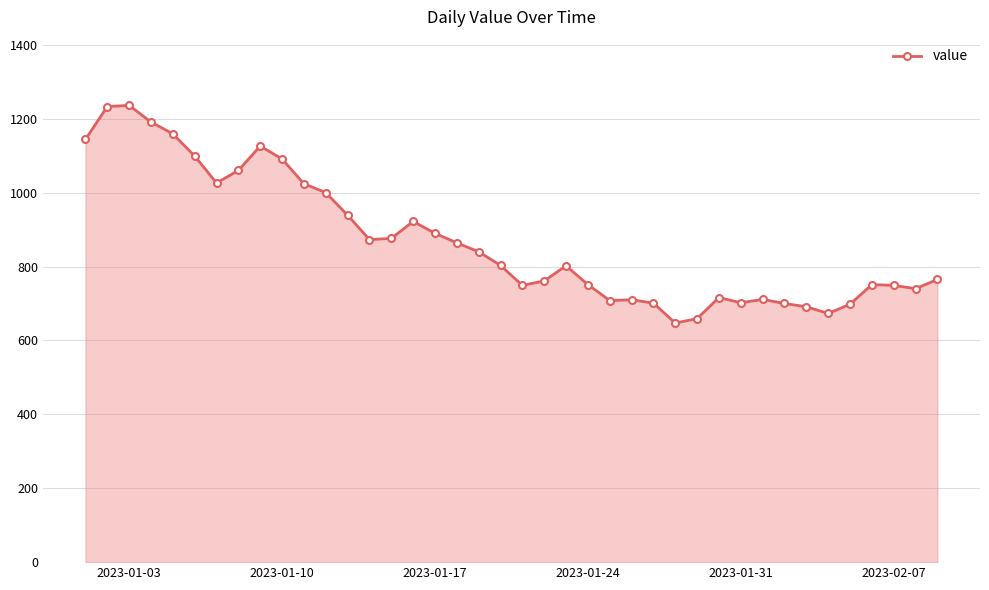

What is the value of the 34th point from the left?

691